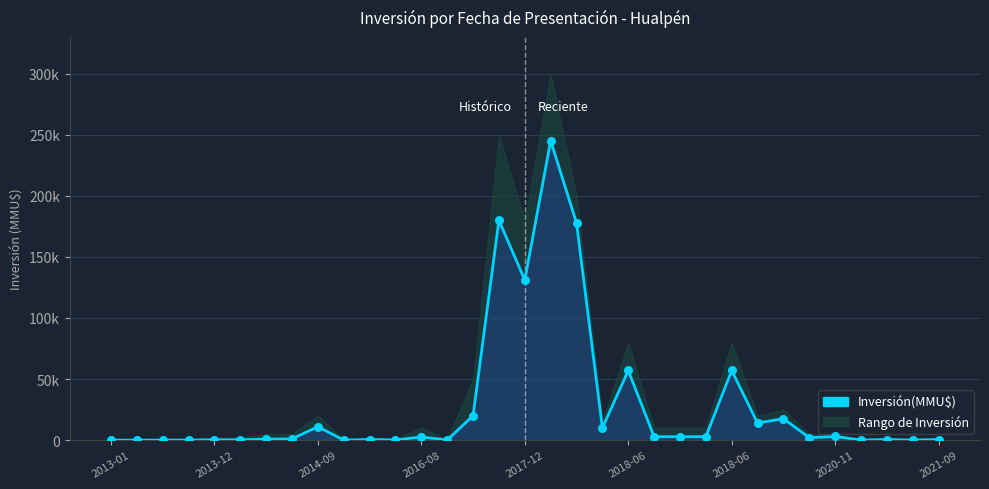

What is the change in value from 14 to 18?

+157802